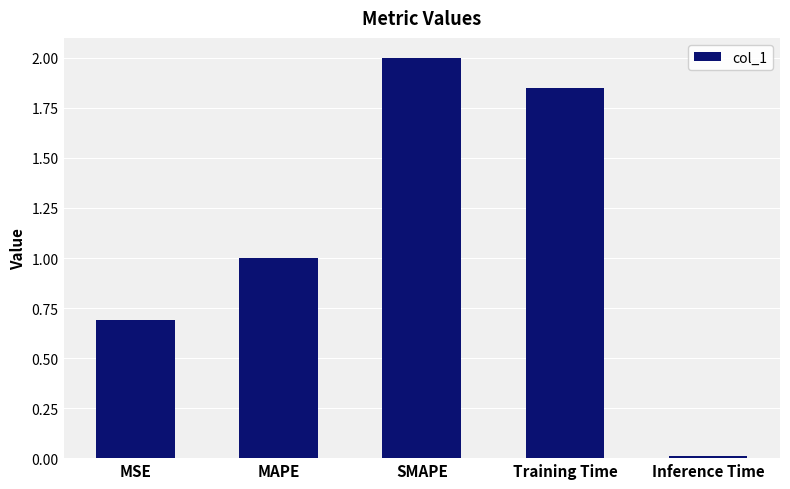

What is the label of the 5th bar from the right?

MSE